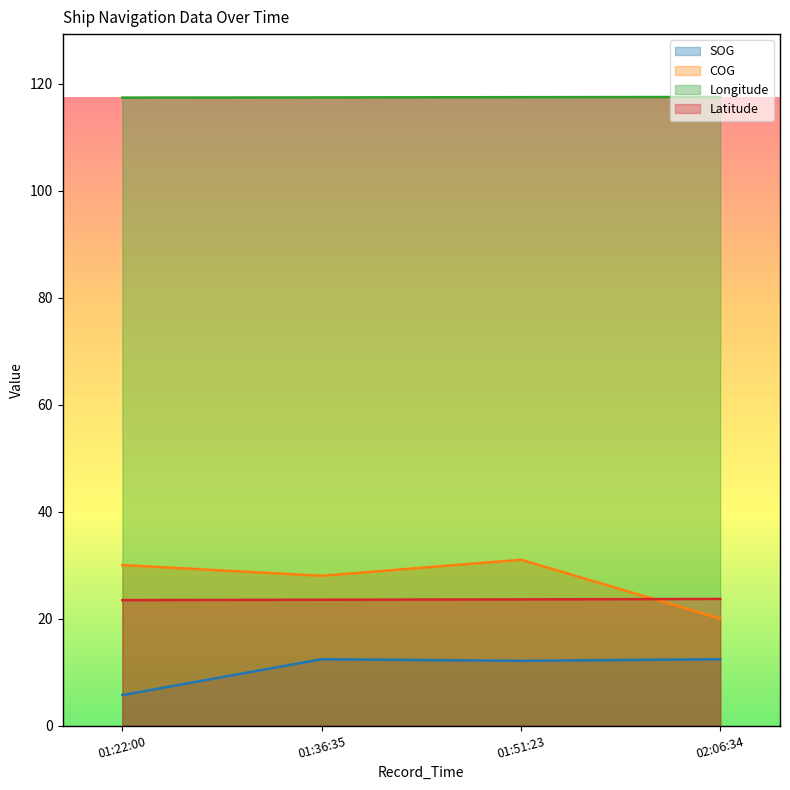

Rank the series by their maximum value, from highest to lowest.

Longitude, COG, Latitude, SOG